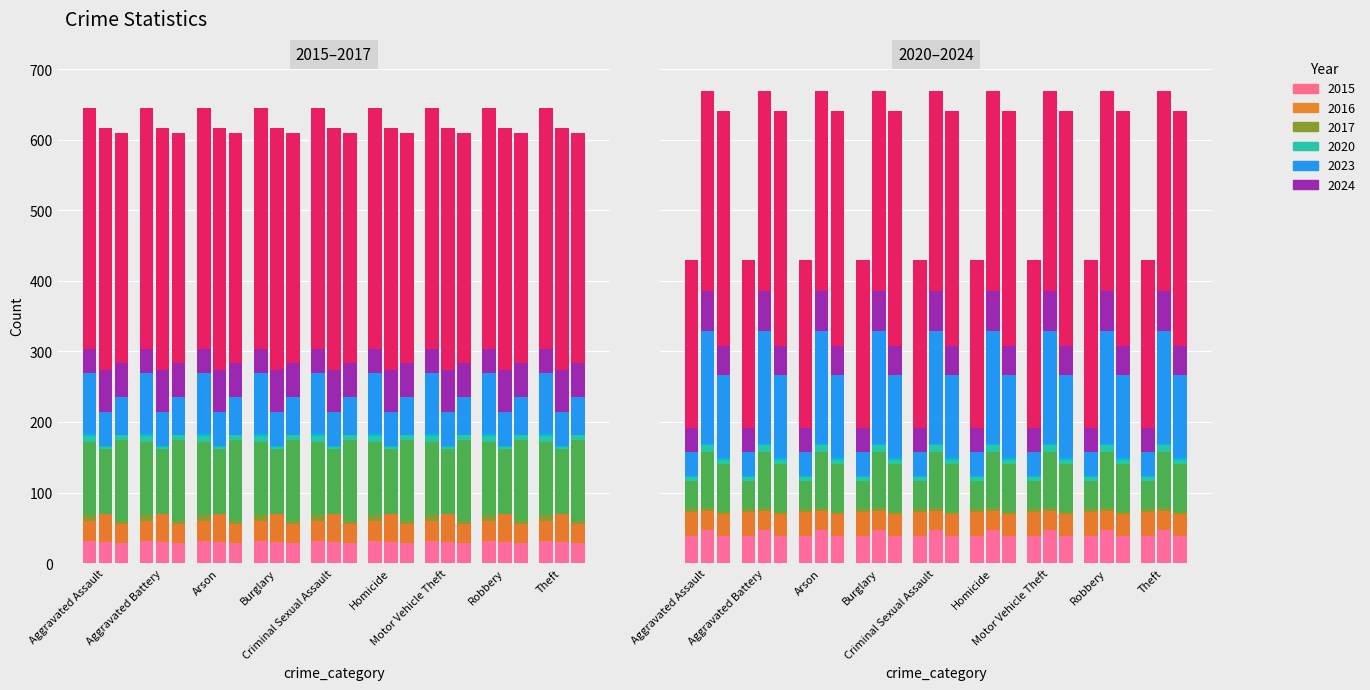

List the labels in order of 2015 value, largest first.

Theft, Burglary, Motor Vehicle Theft, Robbery, Aggravated Assault, Aggravated Battery, Arson, Criminal Sexual Assault, Homicide